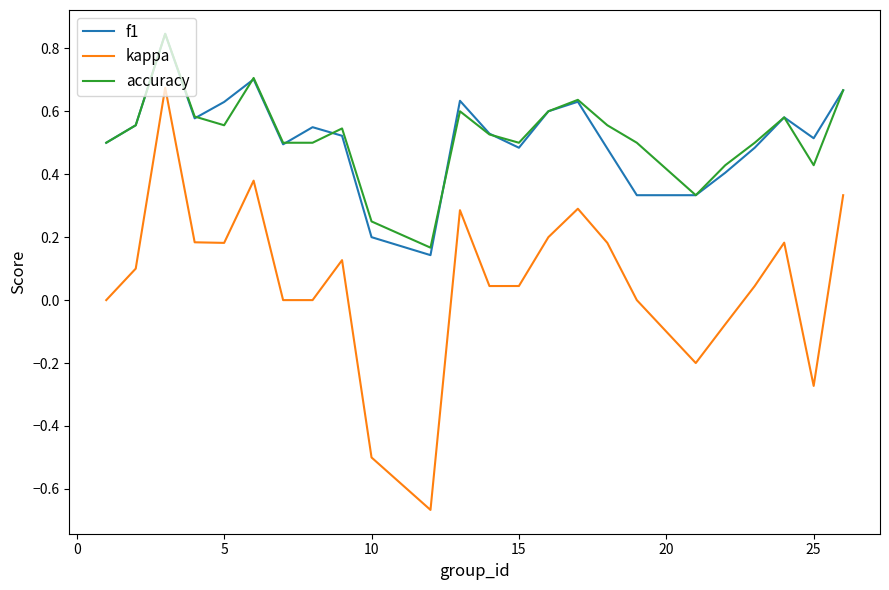

True or false: f1 and kappa intersect in this chart.

False